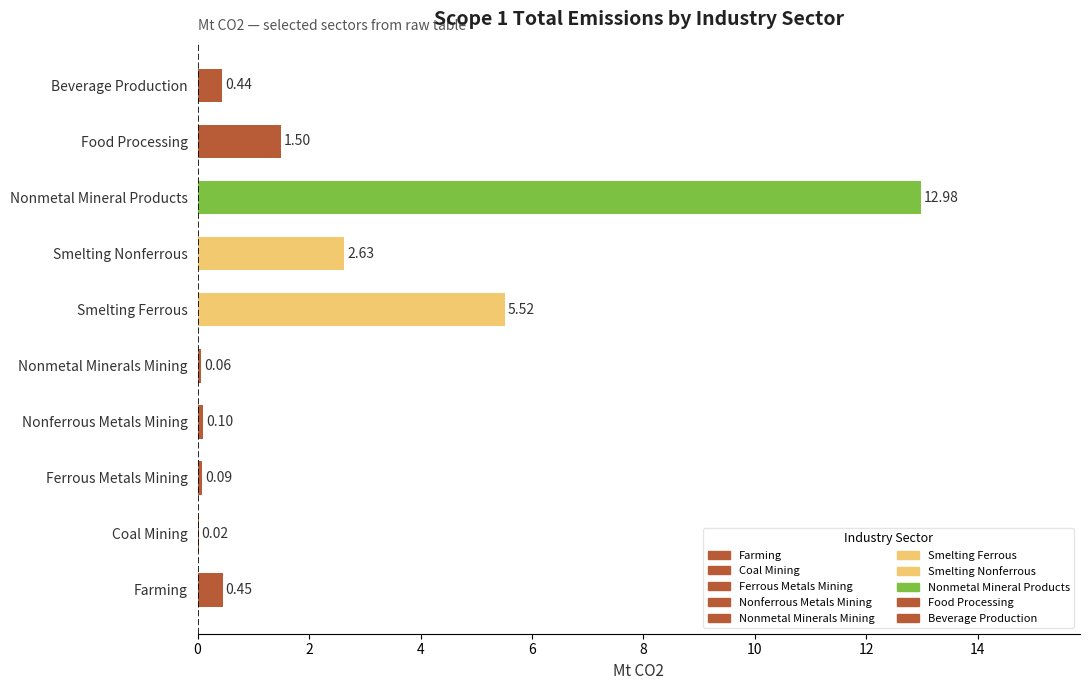

How many data points does each series have?

10